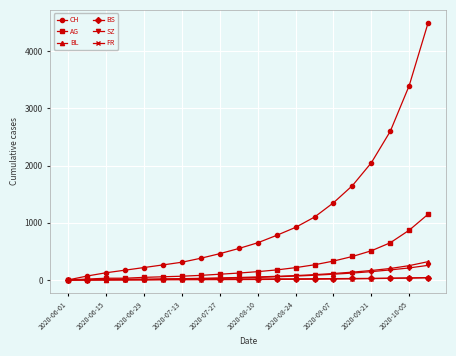

What is the greatest value displayed?

4500